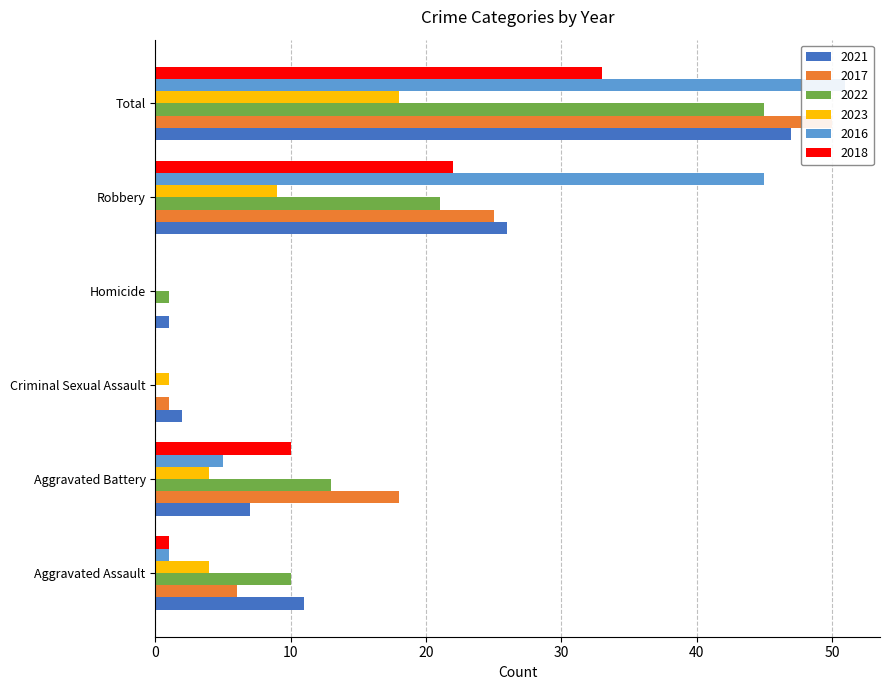

Is it true that 2018 equals 22 at Robbery?

True